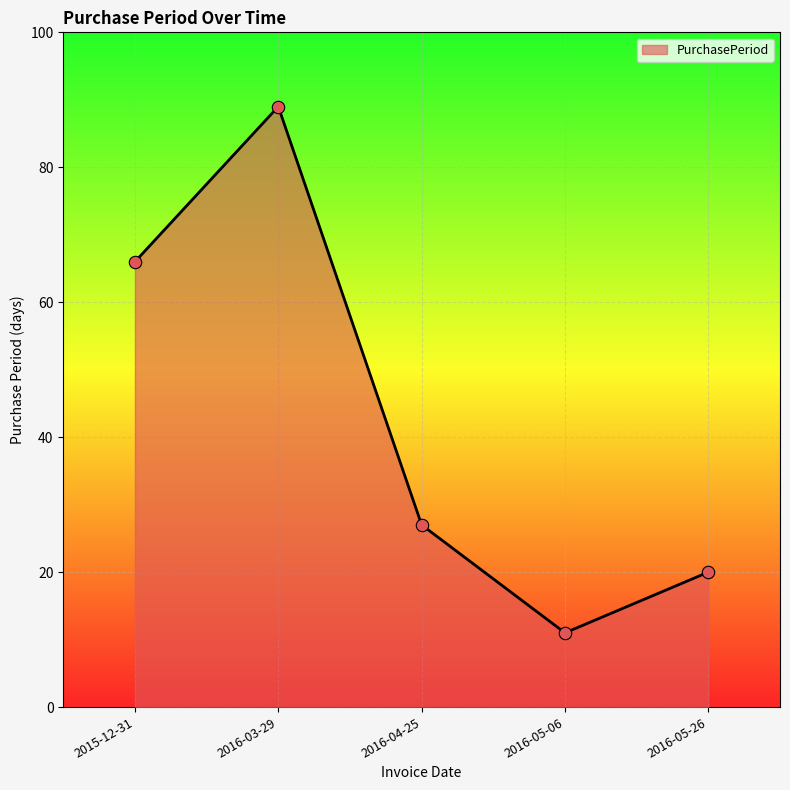

What is the change in value from 2016-03-29 to 2016-04-25?

-62